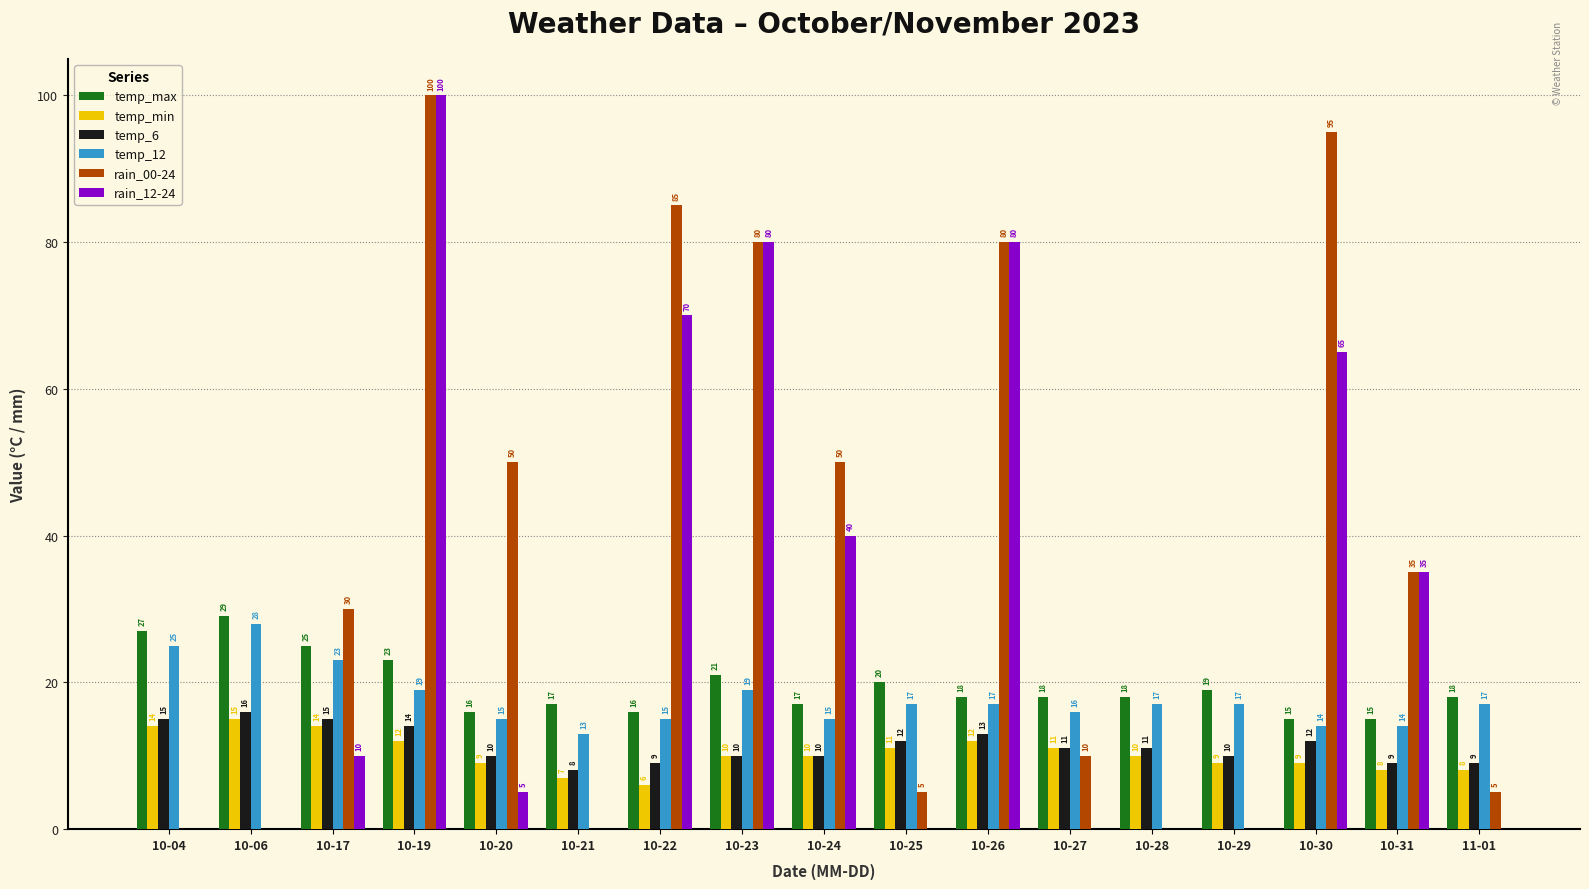

What is the total value across all series at 10-27?

66